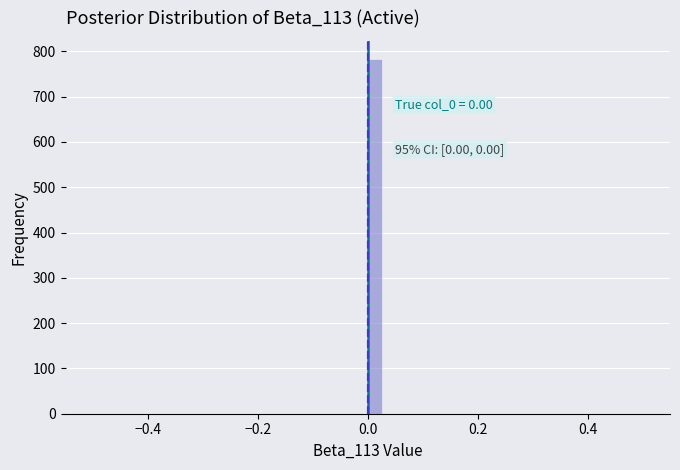

Read against the x-axis, roughly where is the centre of the tallest bar?

0.02